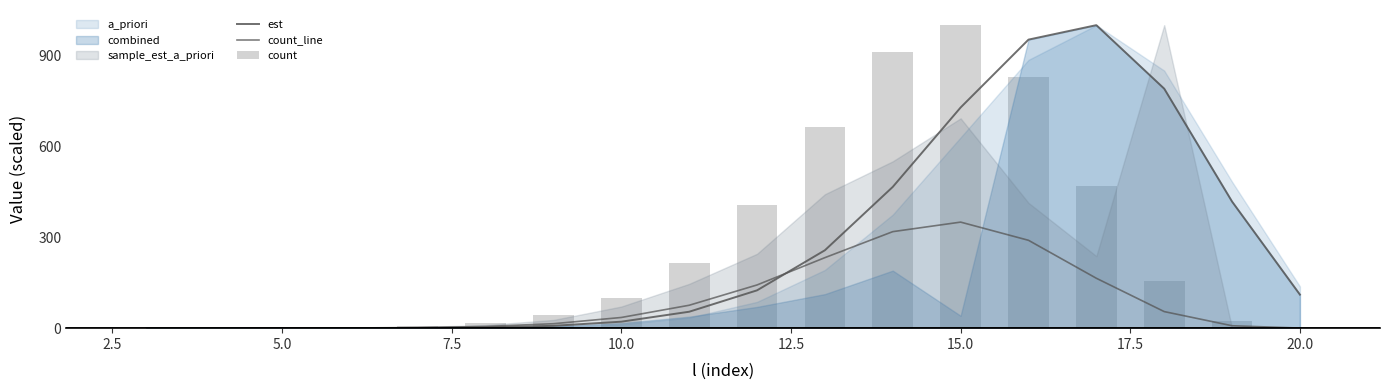

How many data points in count_line are above 35?

9